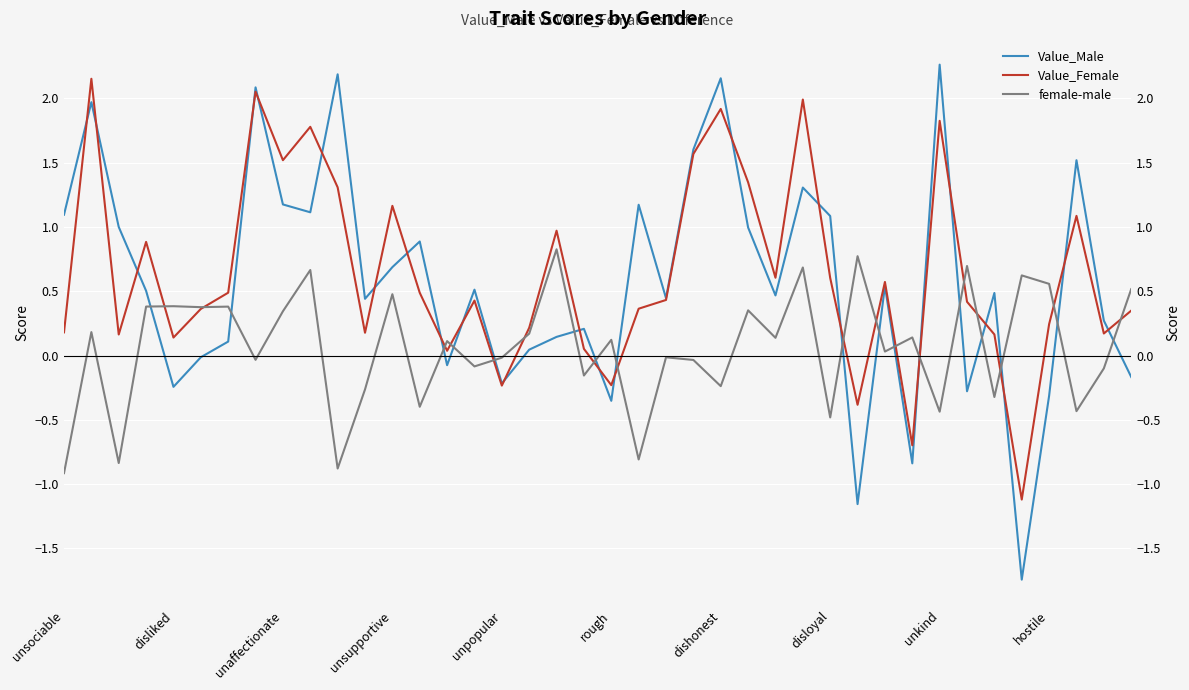

How many times do Value_Male and Value_Female cross each other?

23